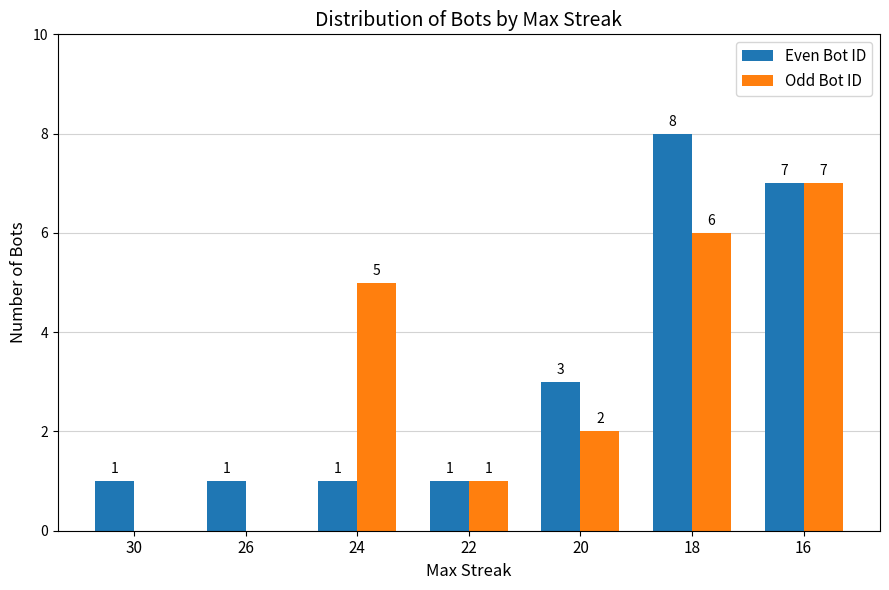

What is the sum of the Even Bot ID values at 16 and 20?

10